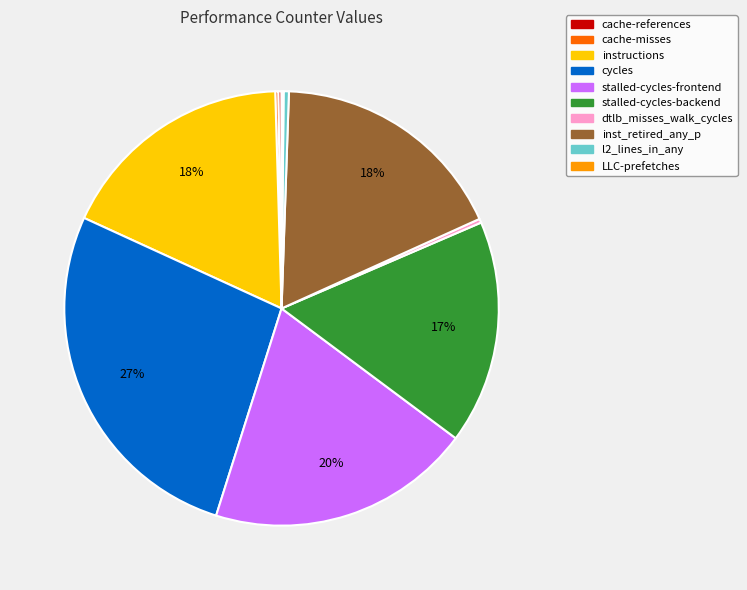

True or false: cycles accounts for 14% of the total.

False